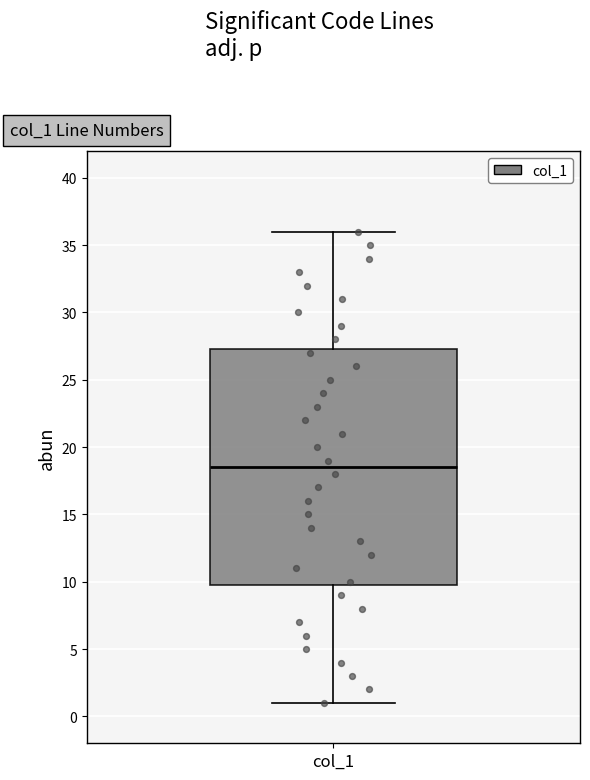

Read this box plot against the y-axis: the position of the median line, the range covered by the box, and the ends of both whiskers. The values are not printed on the chart, so give them approximately, as read against the axis.

median 18.5, box 10.0 to 27.5, whiskers 1.0 to 36.0